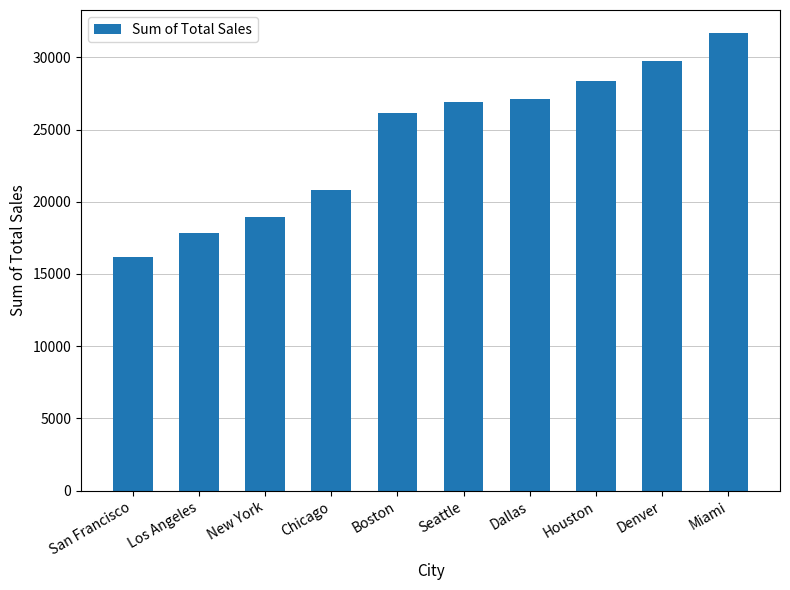

Reading right to left, list all the values displayed in this chart.

31700	29785	28390	27145	26890	26170	20810	18940	17820	16195